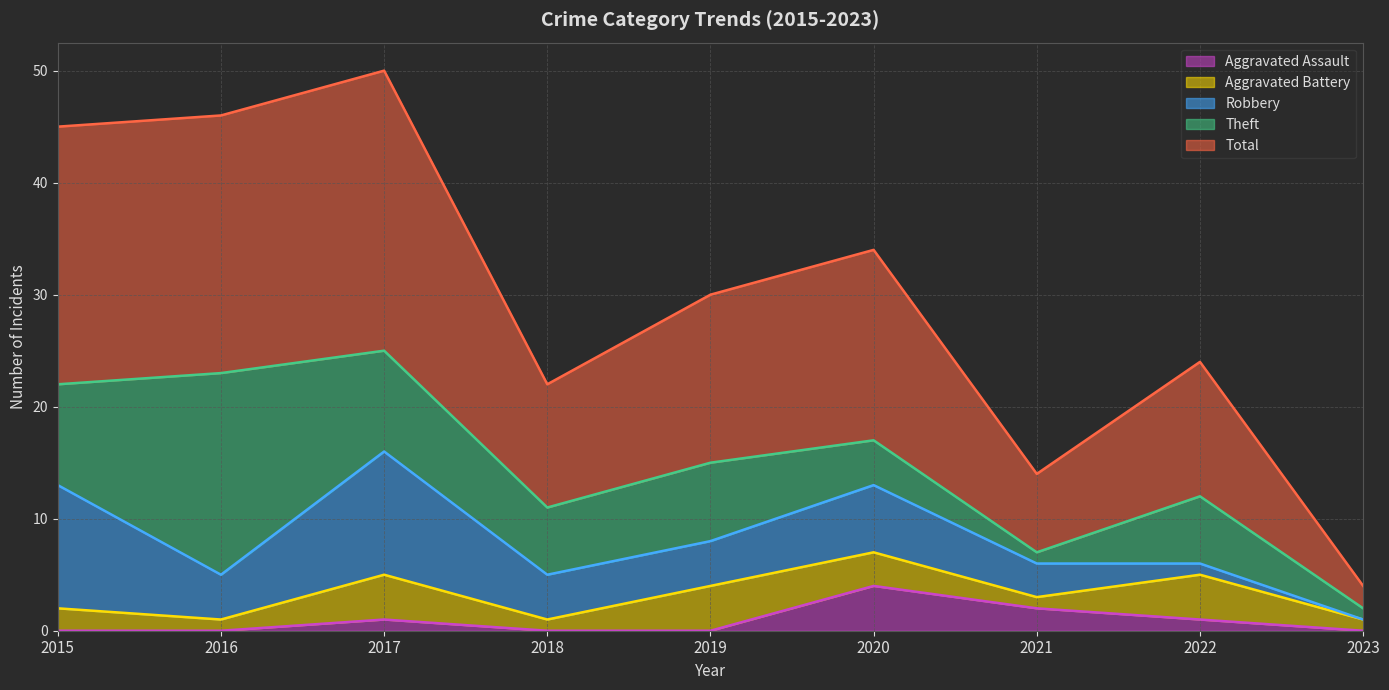

List the labels in order of Total value, smallest first.

2023, 2021, 2018, 2022, 2019, 2020, 2015, 2016, 2017